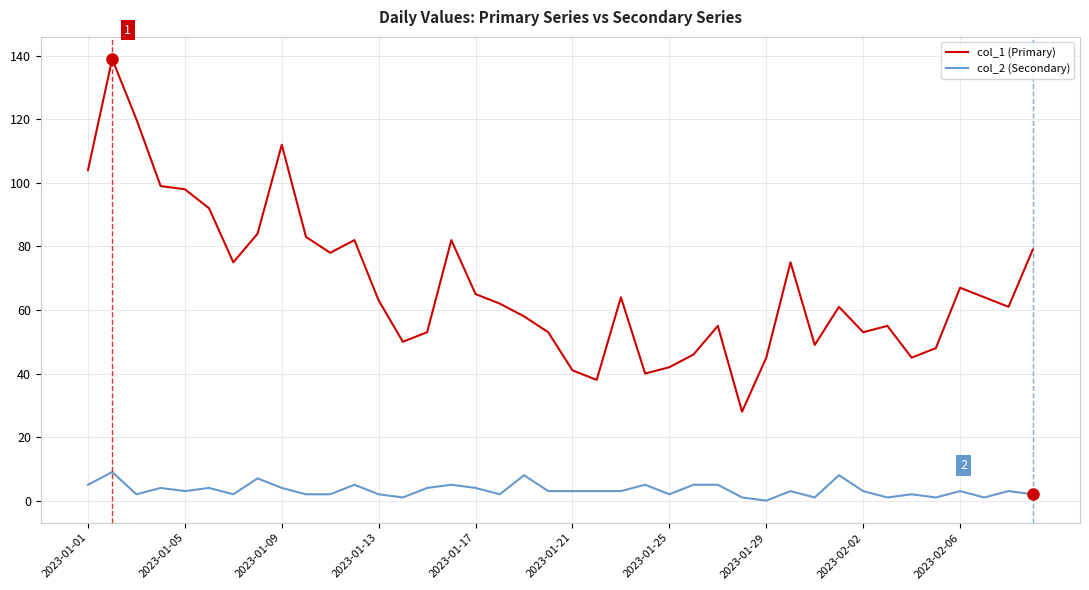

Which series has the largest range (max minus min)?

col_1 (Primary)